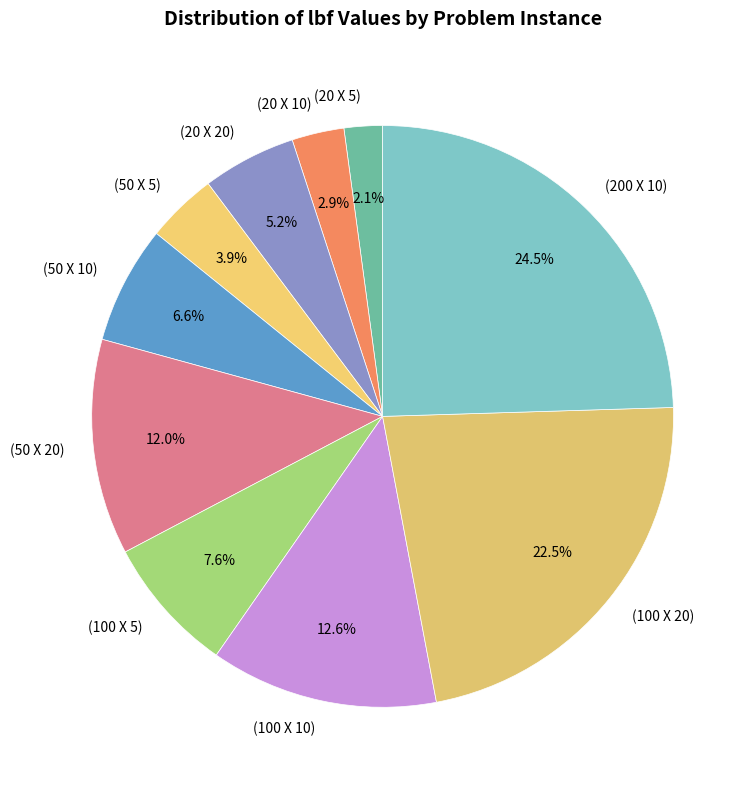

Do (100 X 20) and (100 X 5) together represent more than half of the pie?

No